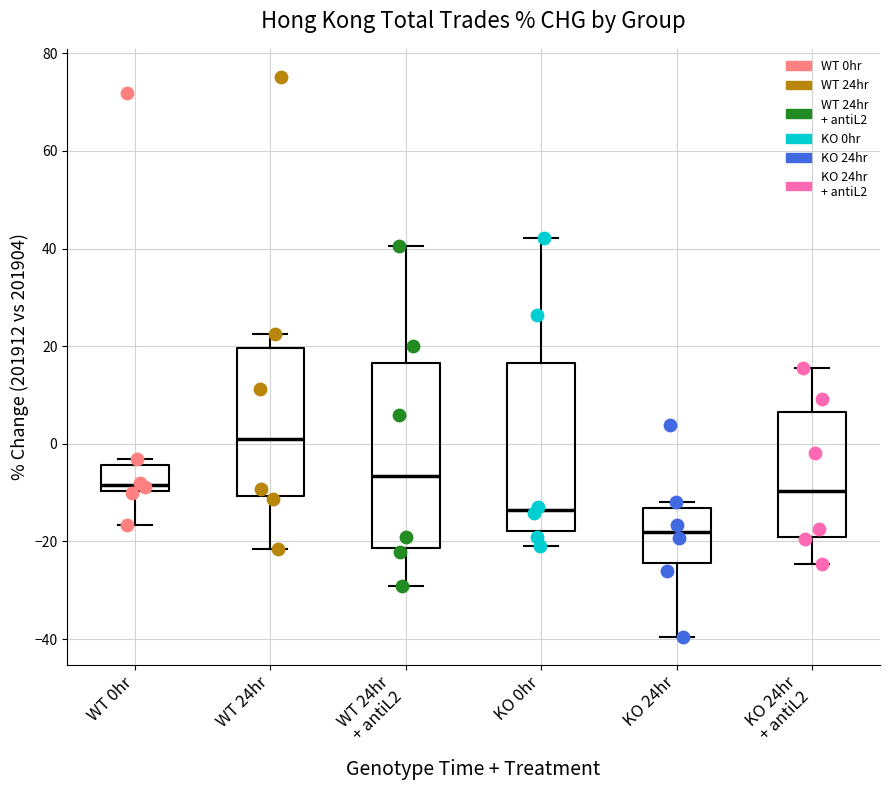

Reading left to right, read every box against the y-axis: the position of its median line, the range the box covers, and the ends of its whiskers. The values are not printed on the chart, so give them approximately, as read against the axis.

WT 0hr: median -8, box -10 to -4, whiskers -16 to -4 (just above the box's upper edge)
WT 24hr: median 2, box -10 to 20, whiskers -22 to 22
WT 24hr + antiL2: median -6, box -22 to 16, whiskers -30 to 40
KO 0hr: median -14, box -18 to 16, whiskers -20 to 42
KO 24hr: median -18, box -24 to -14, whiskers -40 to -12
KO 24hr + antiL2: median -10, box -20 to 6, whiskers -24 to 16